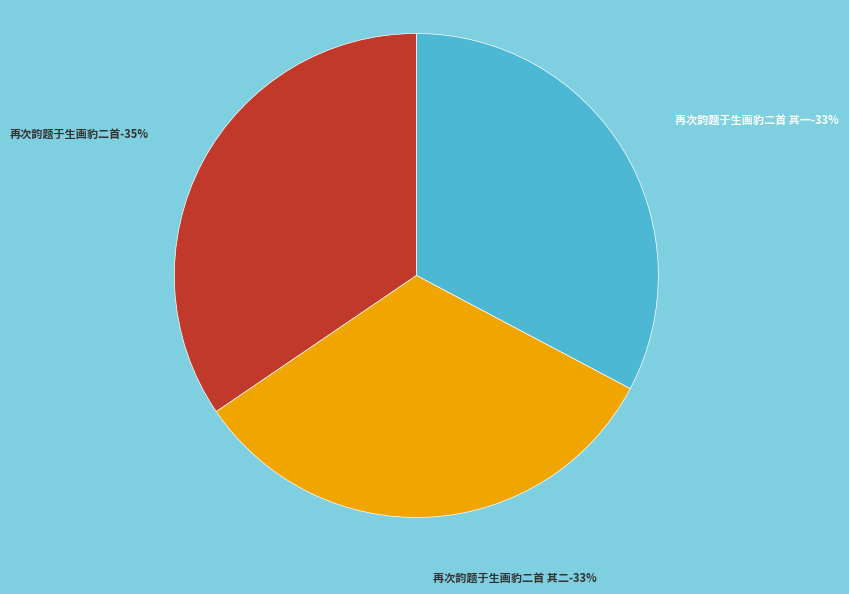

To the nearest percent, what is the difference between the largest and smallest slice percentages?

2%